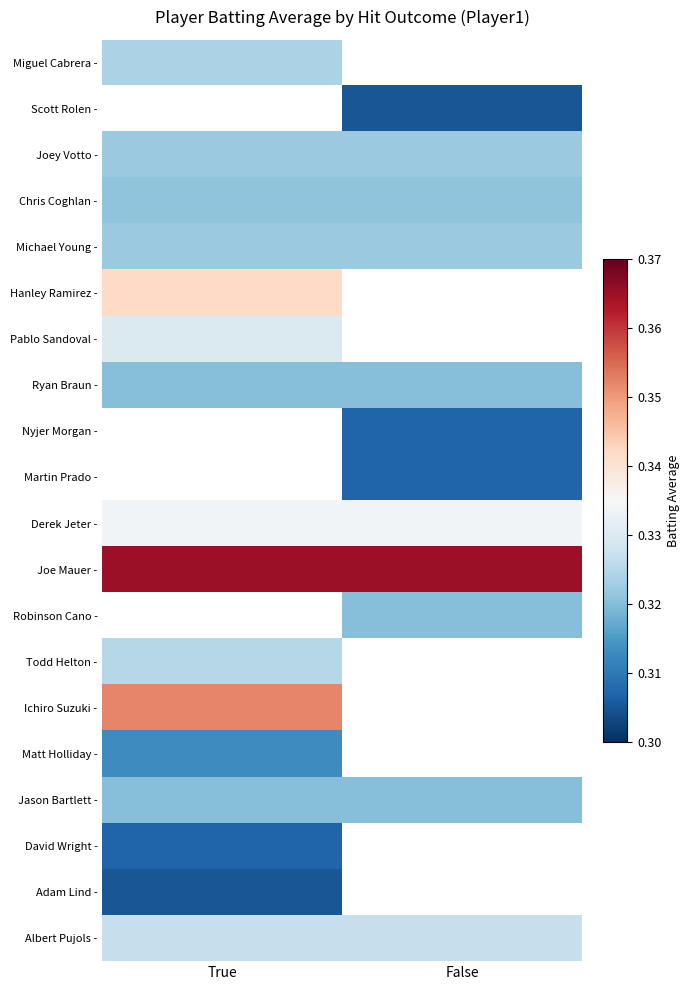

At which label is Ryan Braun - closest to 0?

True